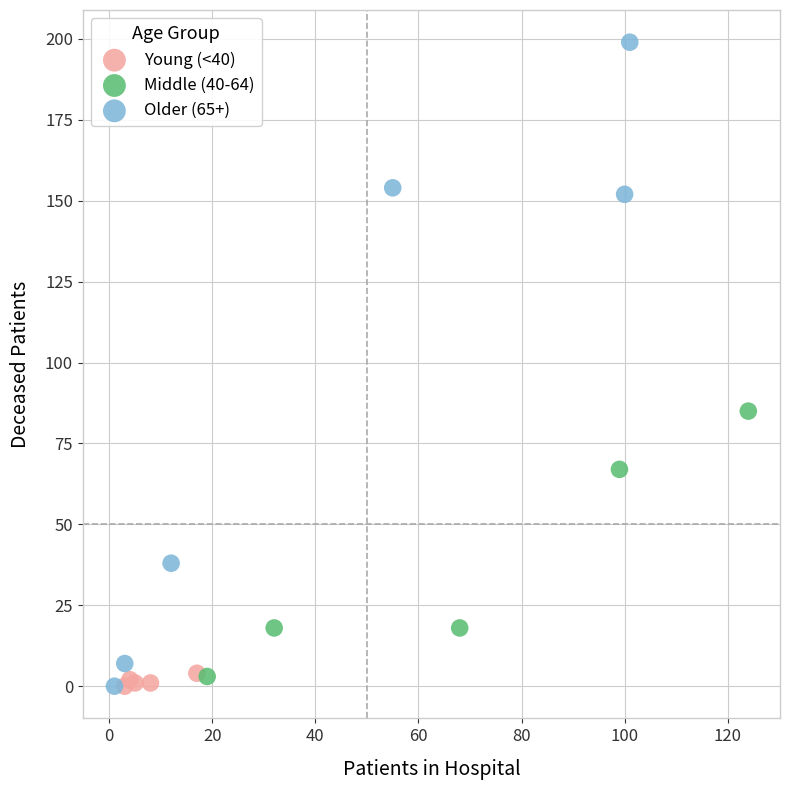

Which series contains the highest Y value?

Older (65+)